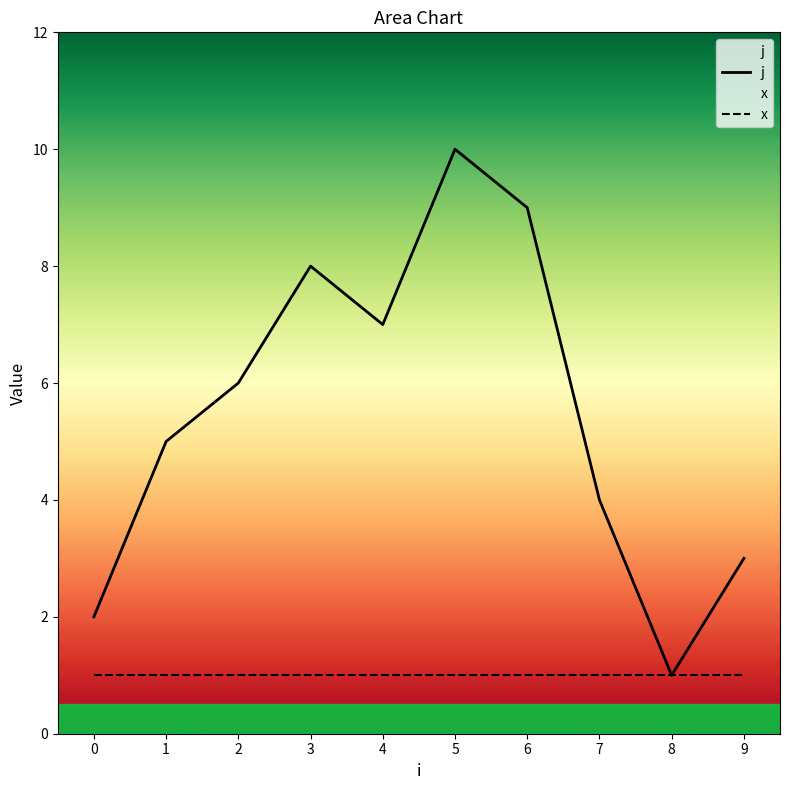

Count the values in the range 3 to 8.

6